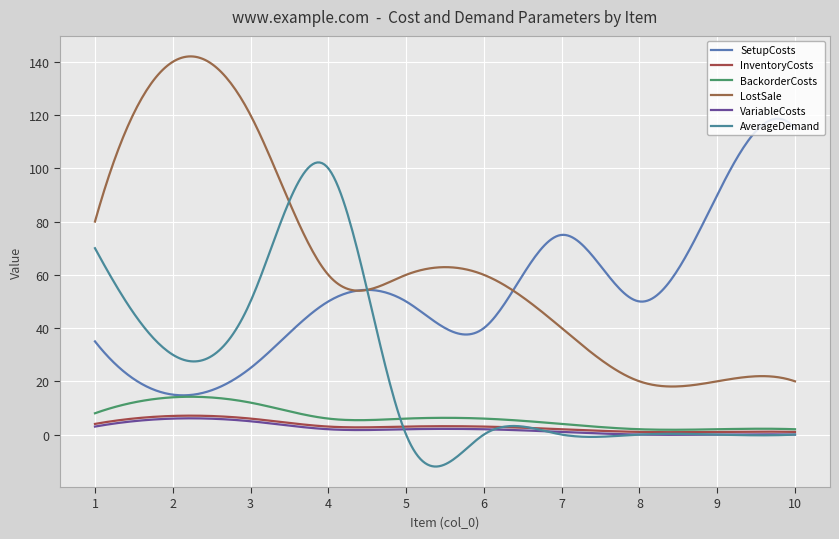

What are all the series names shown in the legend?

SetupCosts, InventoryCosts, BackorderCosts, LostSale, VariableCosts, AverageDemand